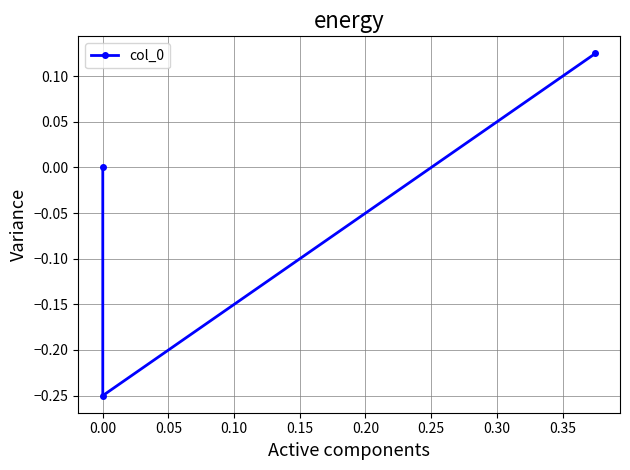

What is the change in value from 0.00 to 0.05?

+0.2